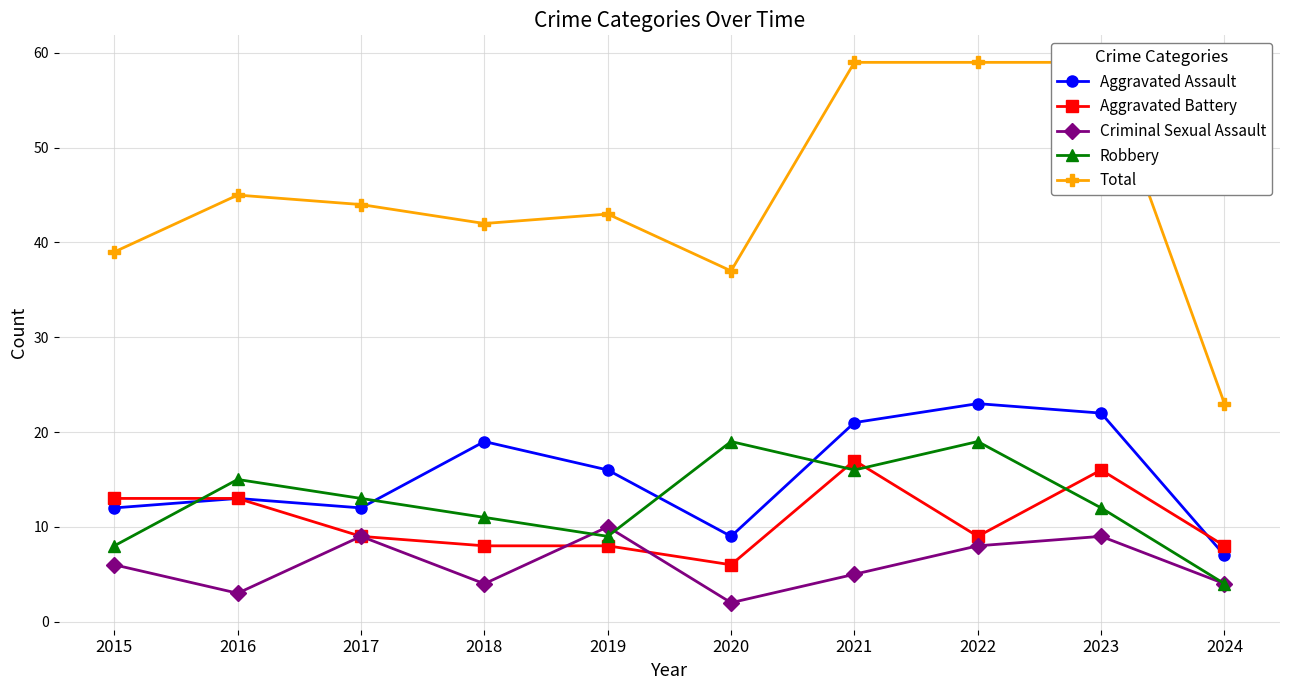

At which category is the sum across all series the highest?

2021